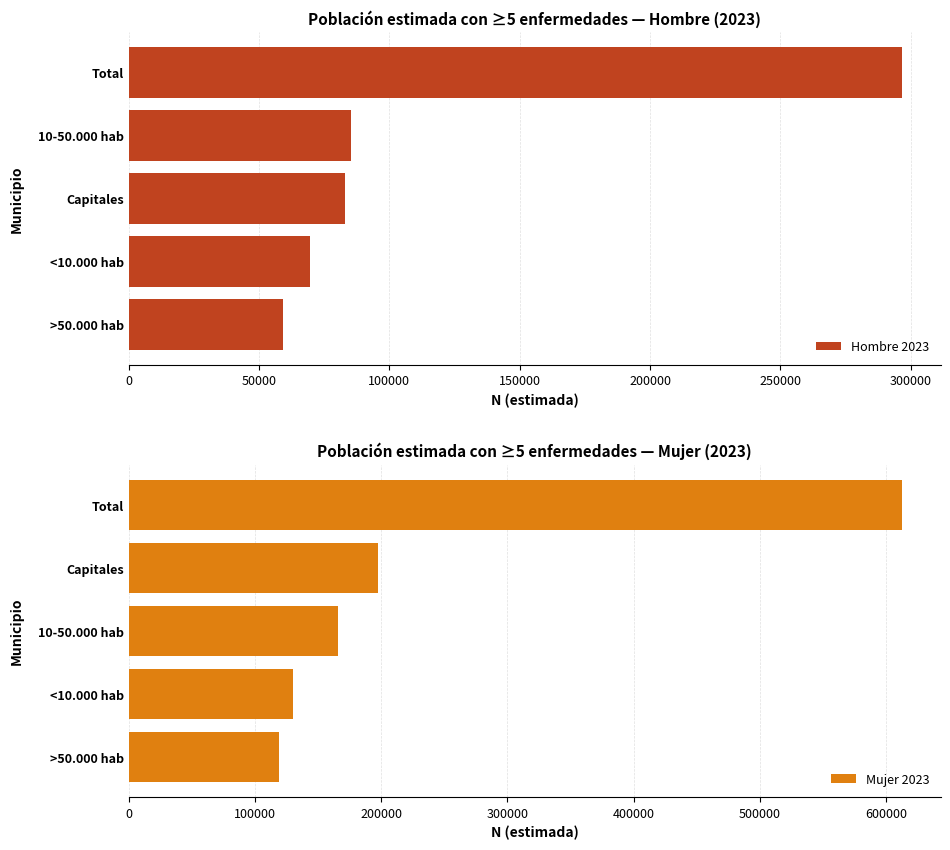

How many data points in Mujer 2023 are less than 165449?

2